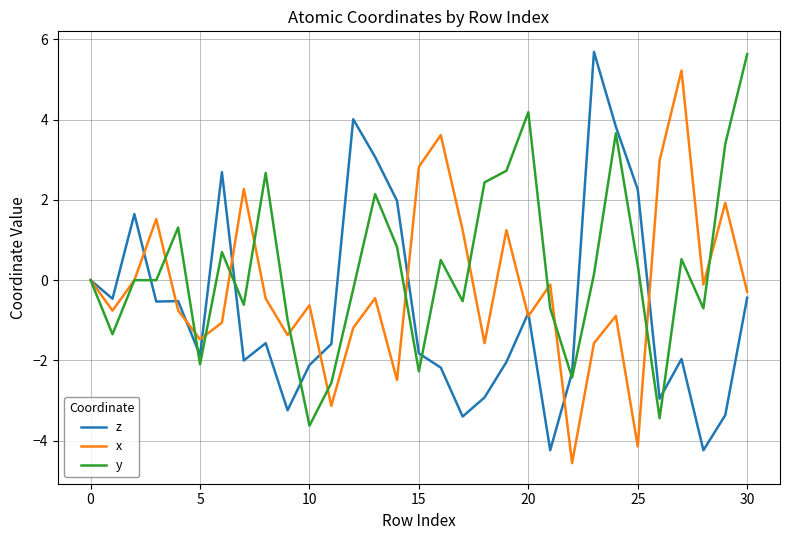

Which series has the largest total across all categories?

y